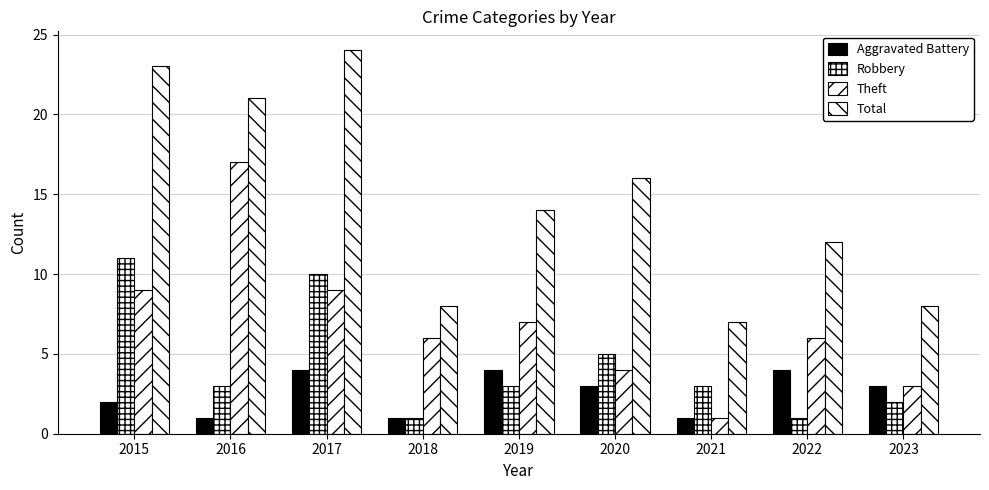

At how many categories does at least one series exceed 3?

9